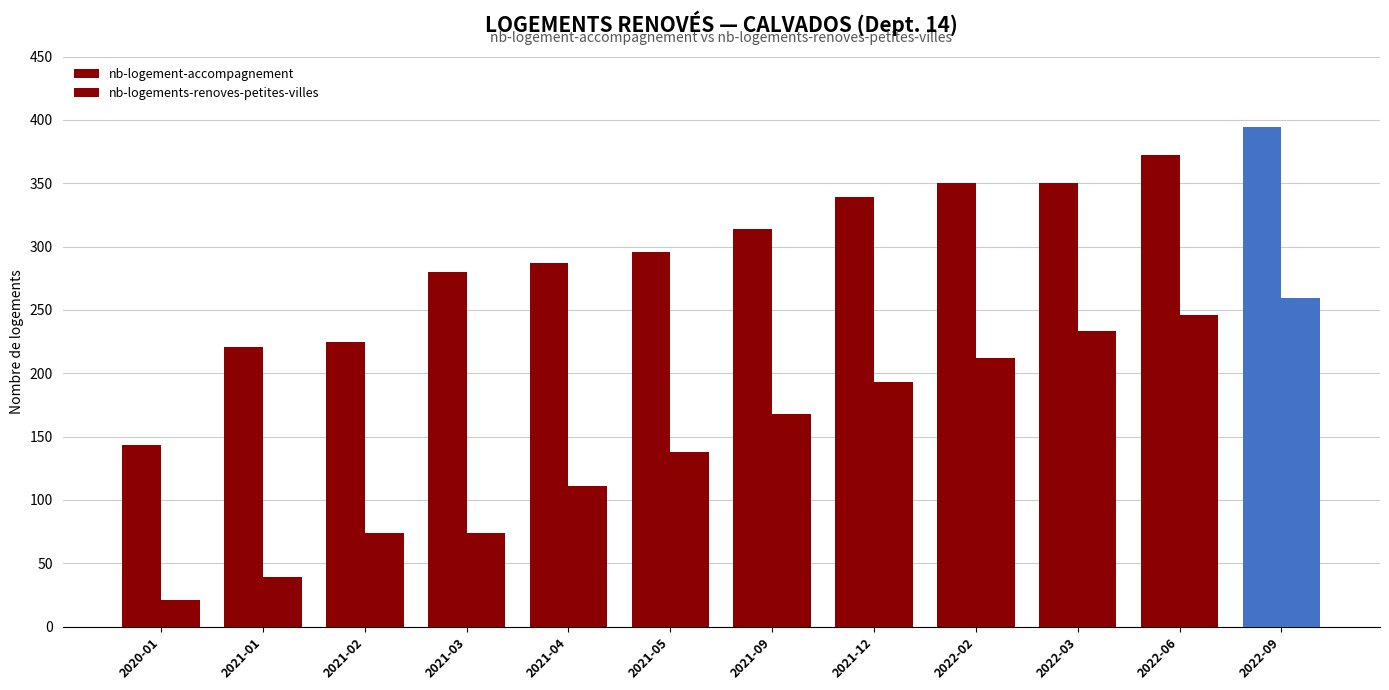

Does the chart contain any negative values?

No